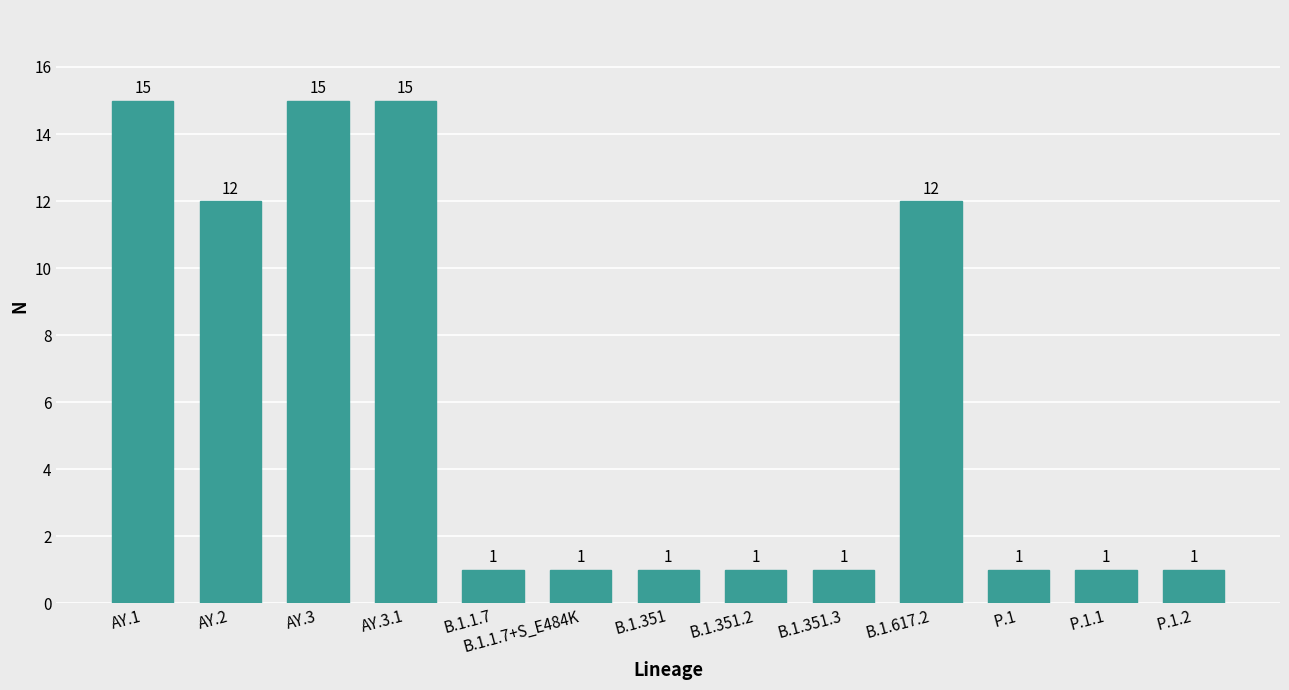

What is the greatest value displayed?

15